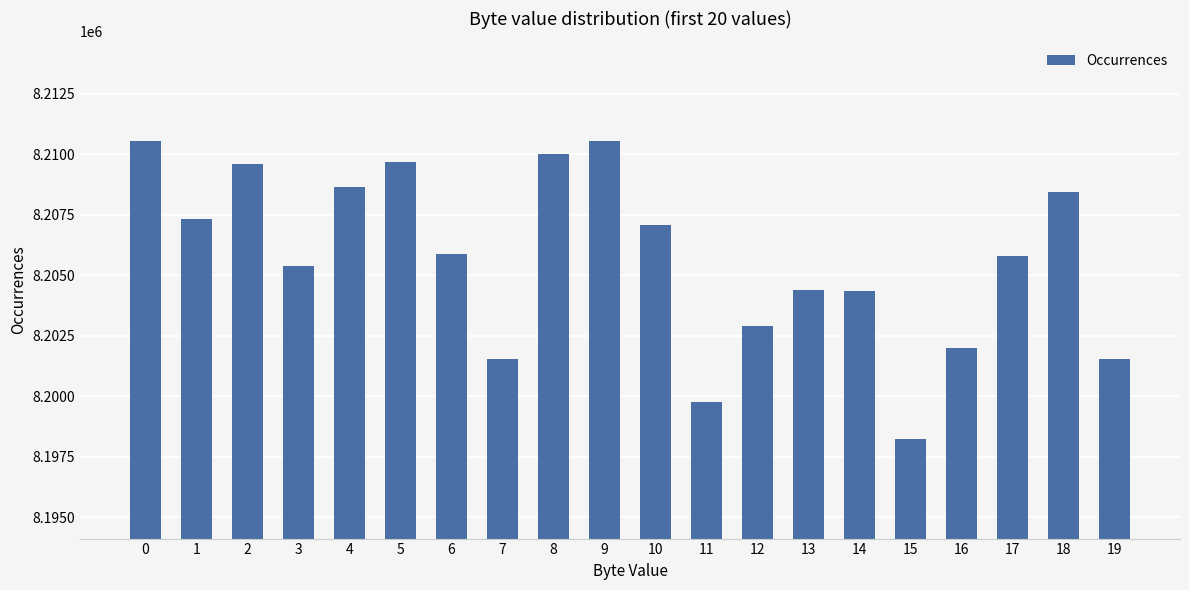

What is the minimum value shown in the chart?

8198208